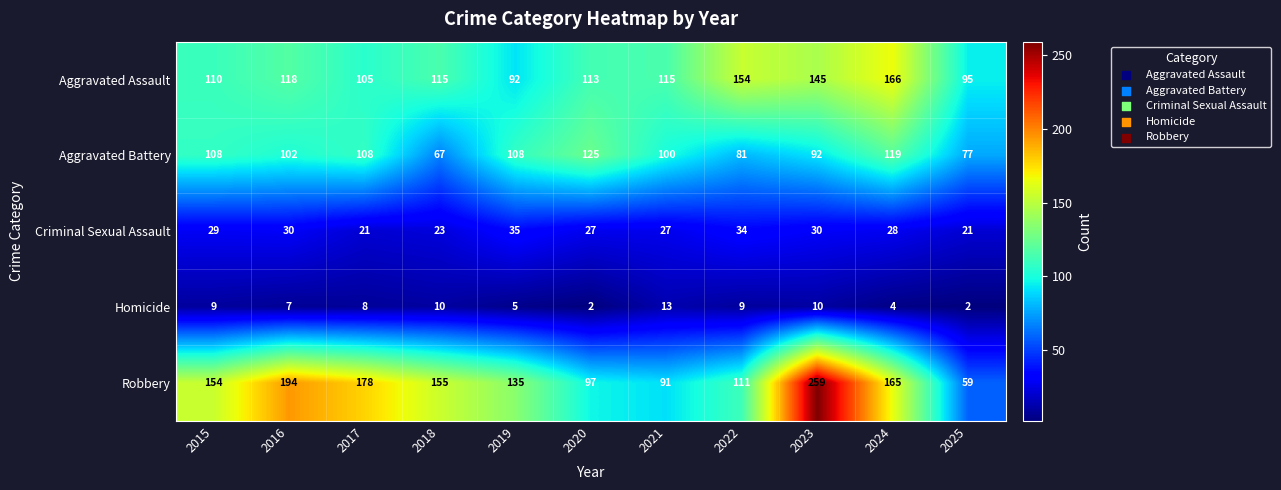

The Robbery series shows 24 at 2025. True or false?

False